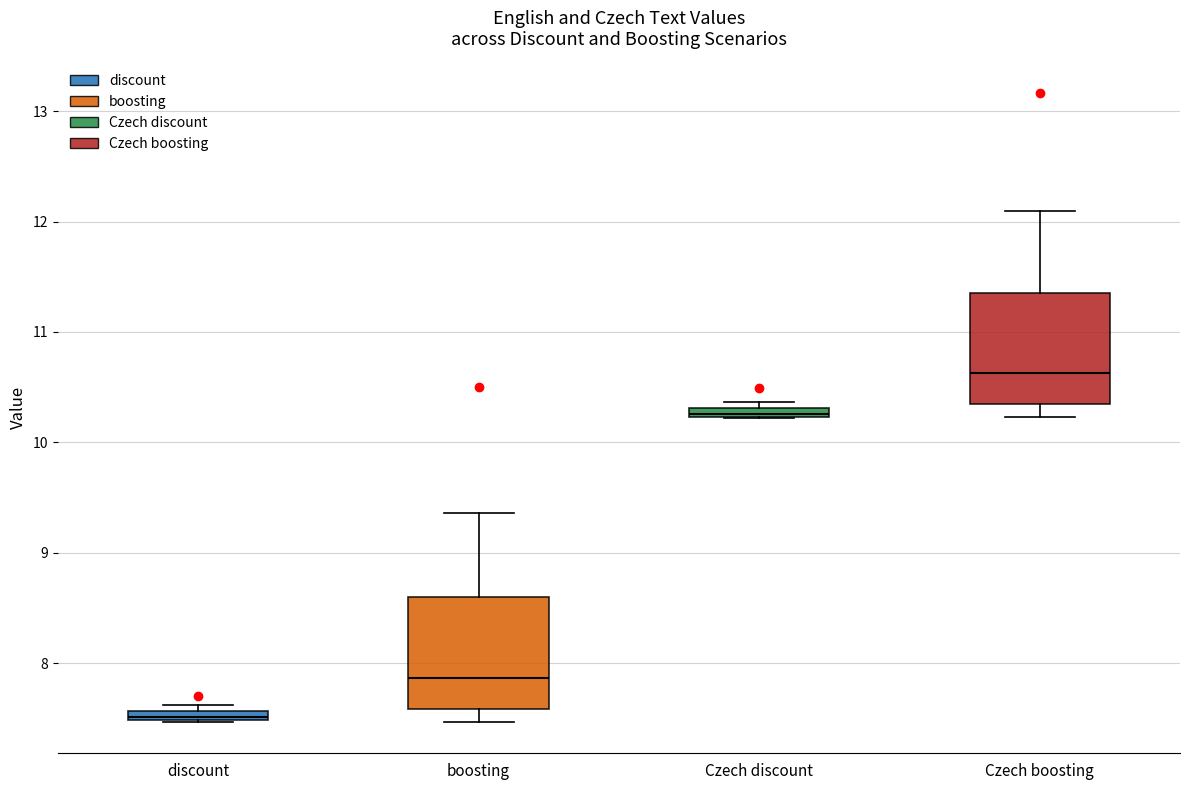

Where does the median line of the box for Czech boosting sit on the y-axis? The values are not printed on the chart, so give them approximately, as read against the axis.

10.6